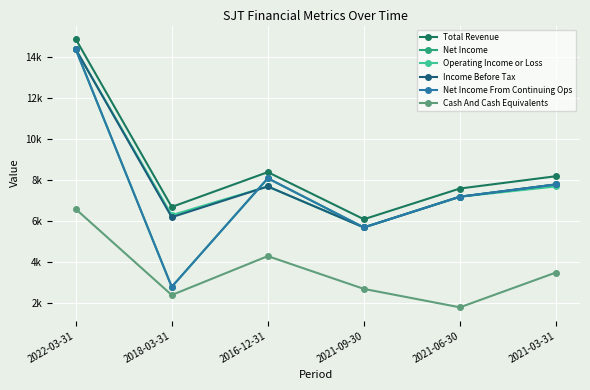

Where is the first local minimum for Income Before Tax?

2018-03-31